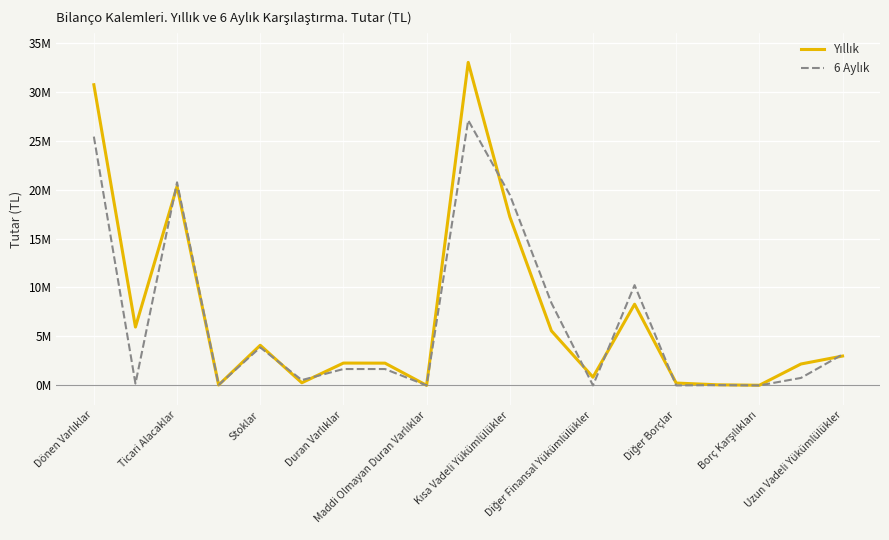

Is this an area chart (filled region under the line)?

No